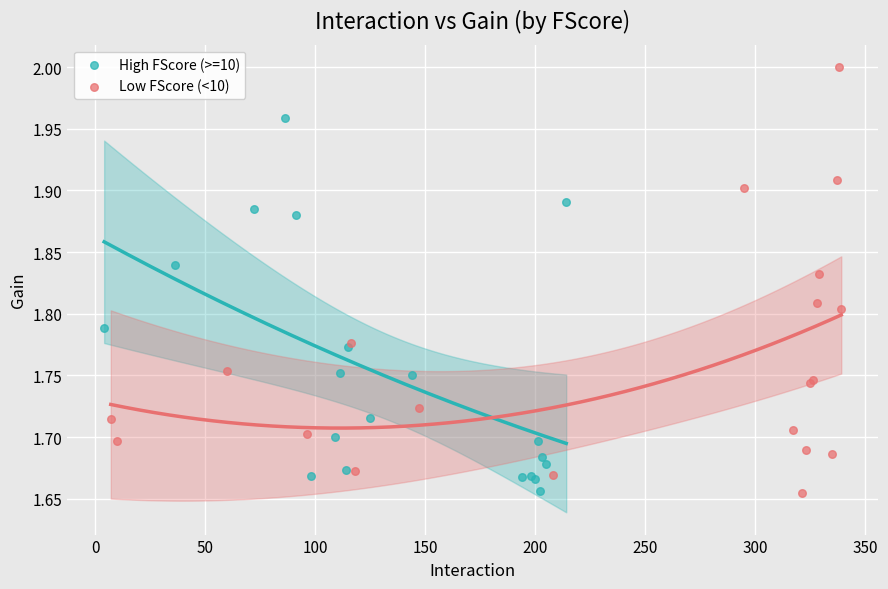

Which series has the widest spread of Y values?

Low FScore (<10)